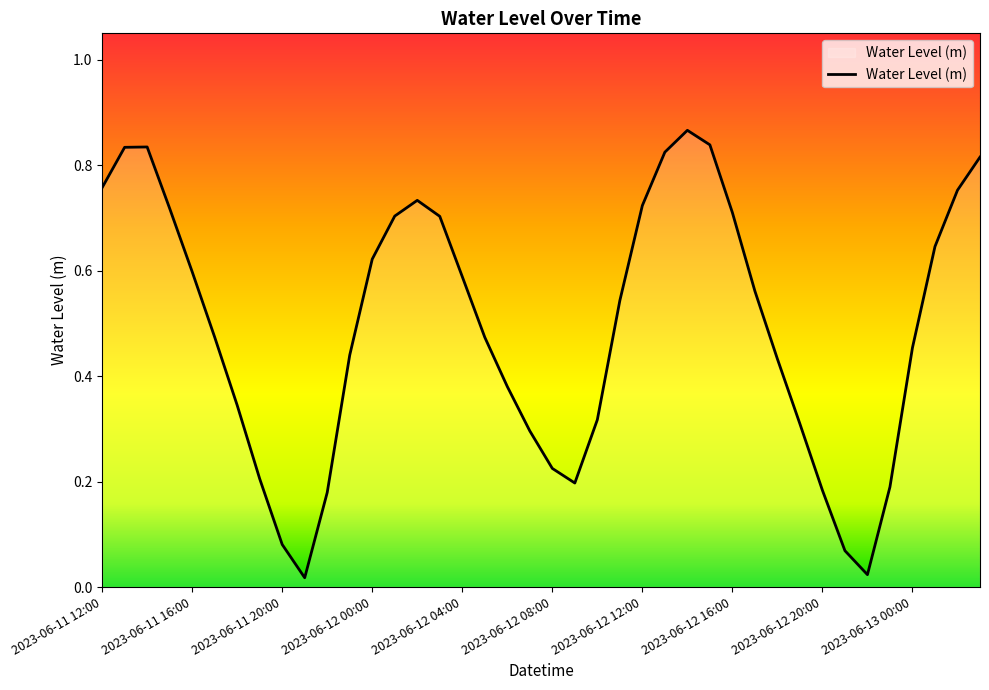

Reading left to right, extract all data points from this chart.

0.8	0.8	0.8	0.7	0.6	0.5	0.3	0.2	0.1	0.0	0.2	0.4	0.6	0.7	0.7	0.7	0.6	0.5	0.4	0.3	0.2	0.2	0.3	0.5	0.7	0.8	0.9	0.8	0.7	0.6	0.4	0.3	0.2	0.1	0.0	0.2	0.5	0.6	0.8	0.8